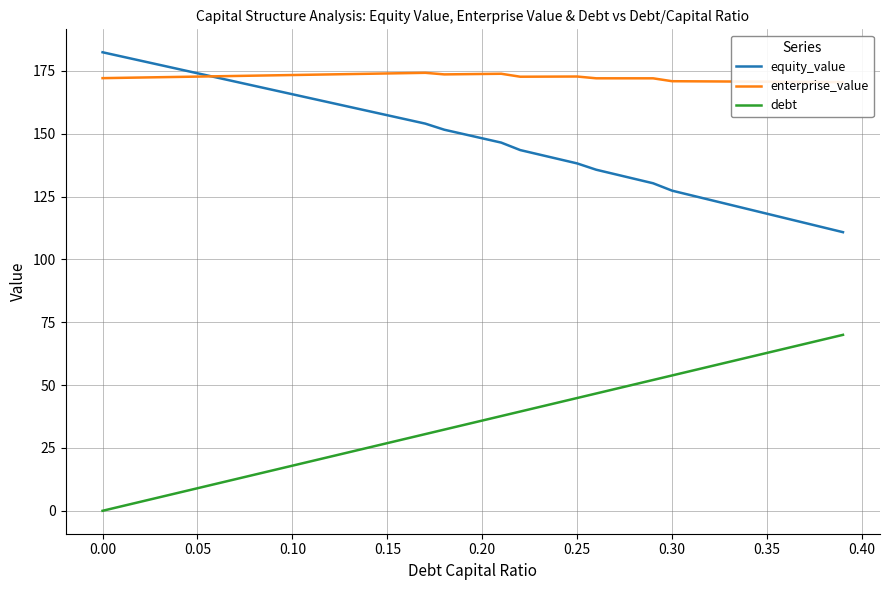

At which label does equity_value first exceed 149?

0.00